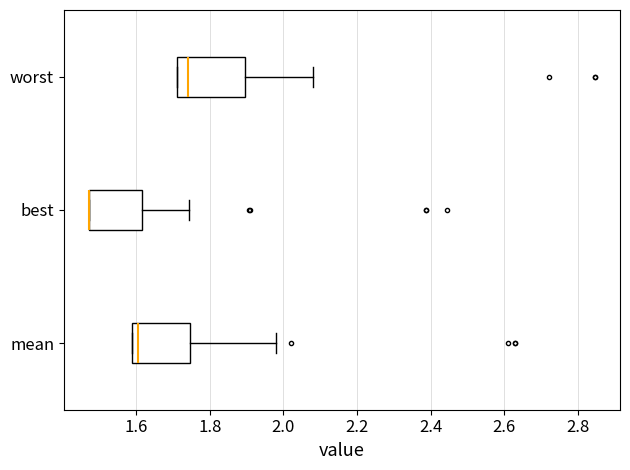

Where does the right whisker of the box for mean end on the x-axis? The values are not printed on the chart, so give them approximately, as read against the axis.

1.98